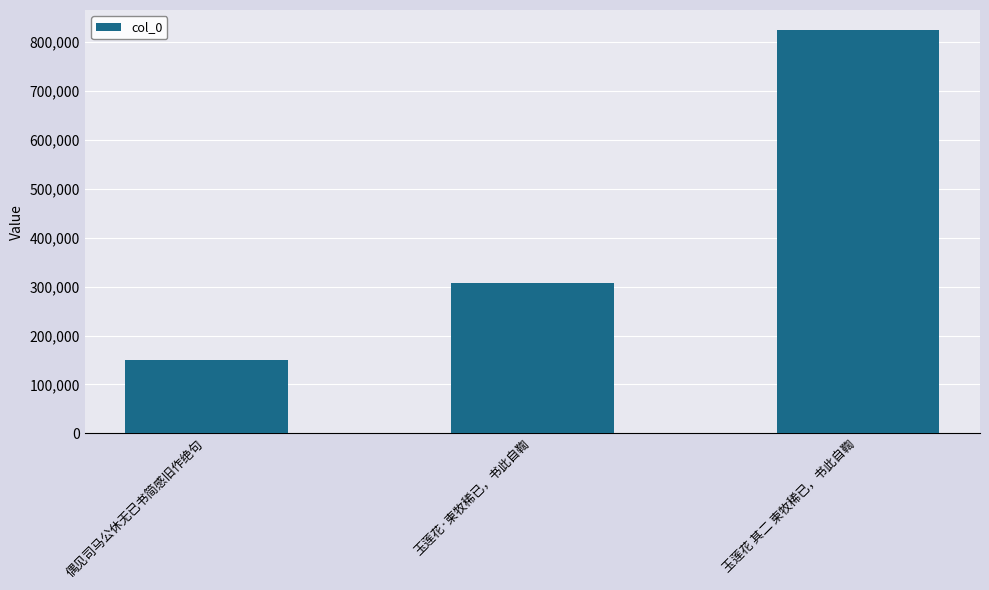

How many data points are less than 307978?

1